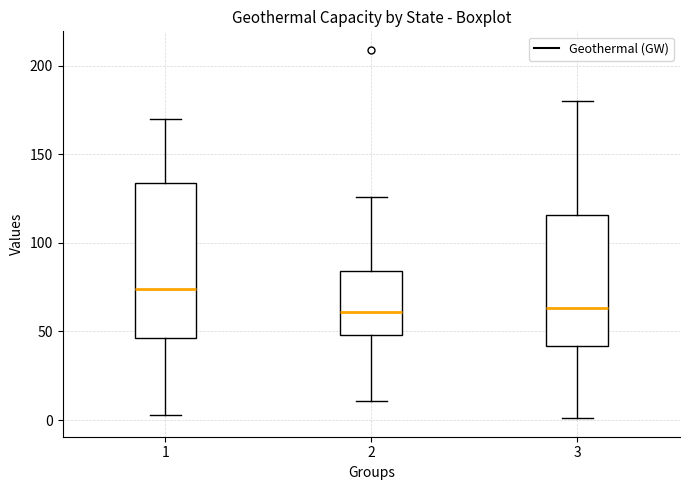

Reading left to right, transcribe this box plot: for each box, give where its median line is, the range the box spans, and where its two whiskers end, as read against the y-axis. The values are not printed on the chart, so give them approximately, as read against the axis.

1: median 75, box 45 to 135, whiskers 5 to 170
2: median 60, box 50 to 85, whiskers 10 to 125
3: median 65, box 40 to 115, whiskers 0 to 180